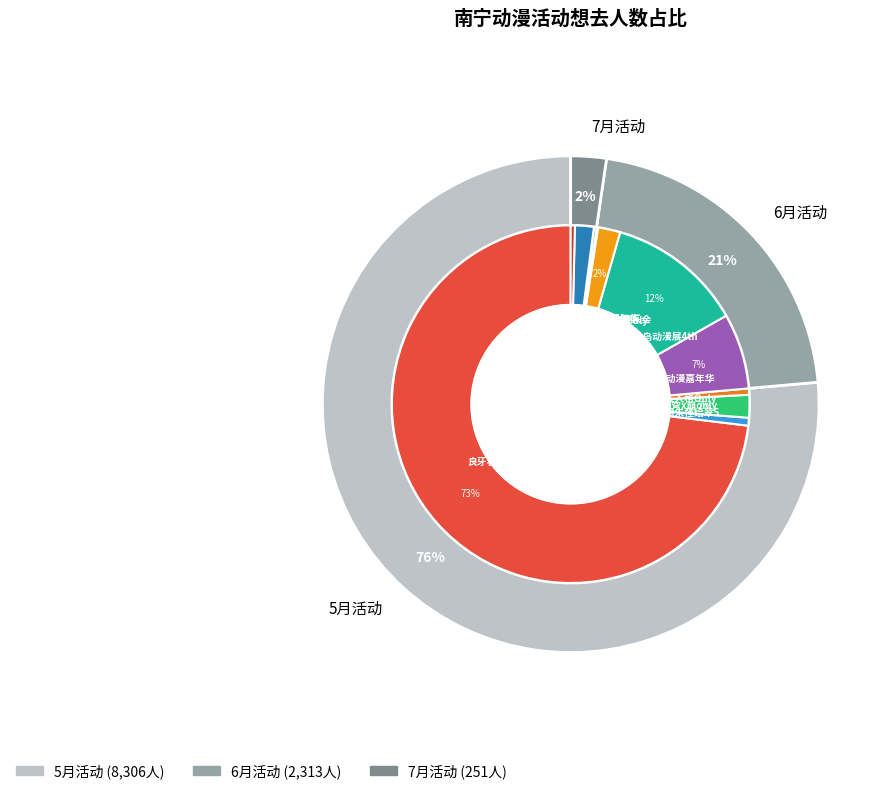

Is there a majority slice in this chart?

Yes